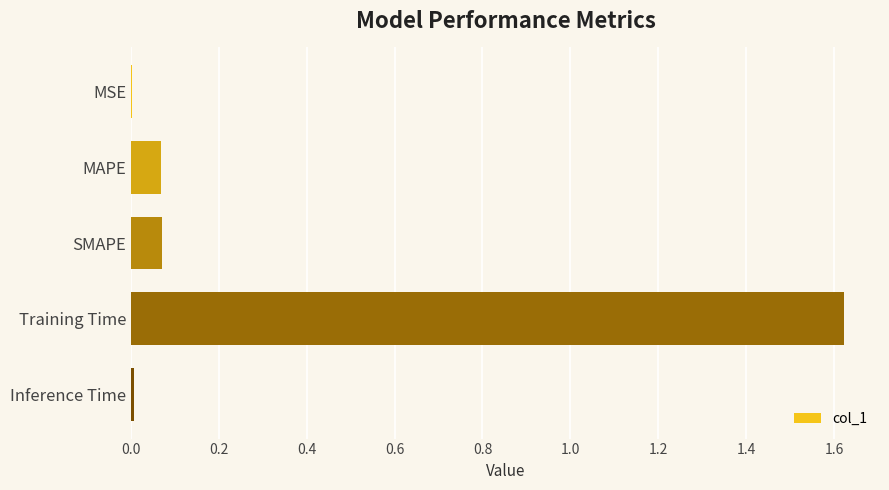

Between Training Time and SMAPE, which is larger?

Training Time